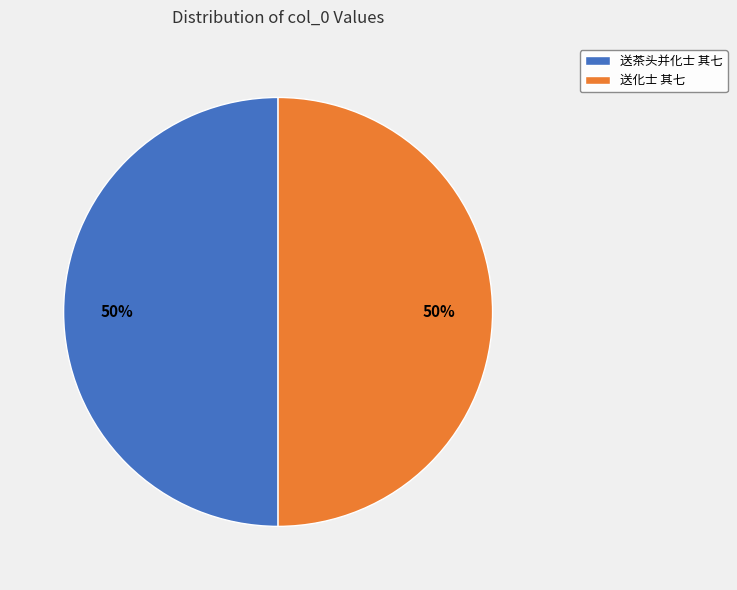

What percentage is the 送茶头并化士 其七 slice, to the nearest percent?

50%